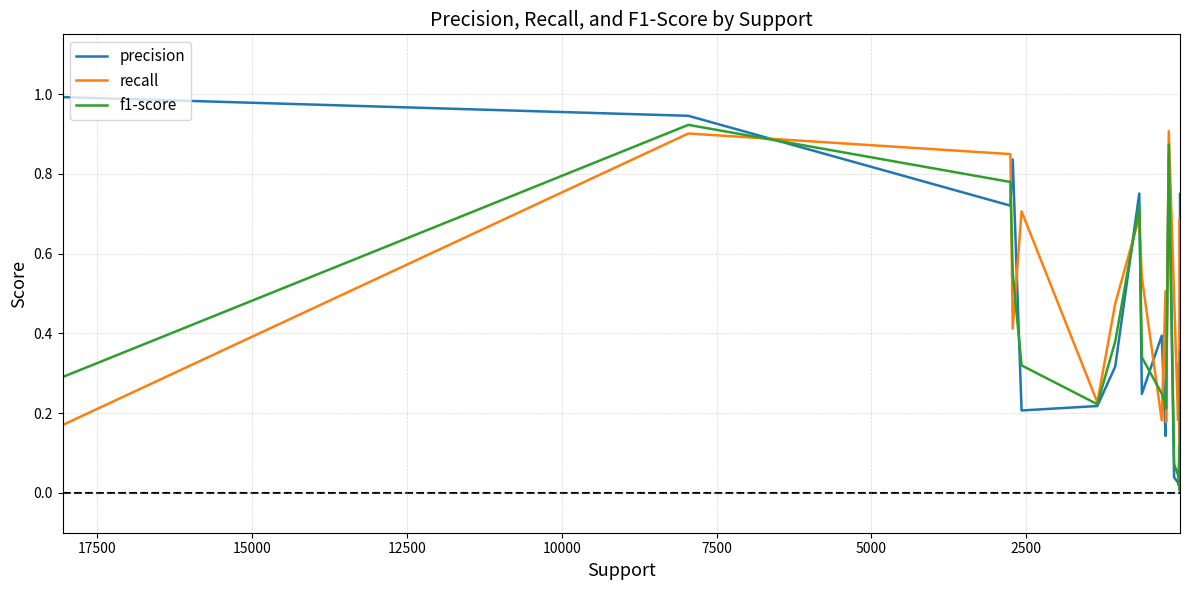

Which series has the largest total across all categories?

recall